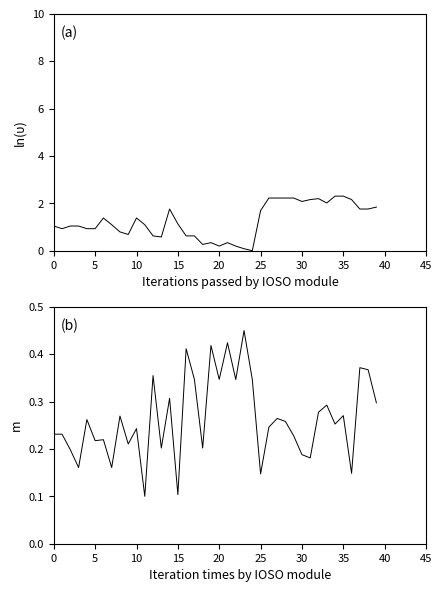

True or false: m and ln(ψ) cross at least once.

True